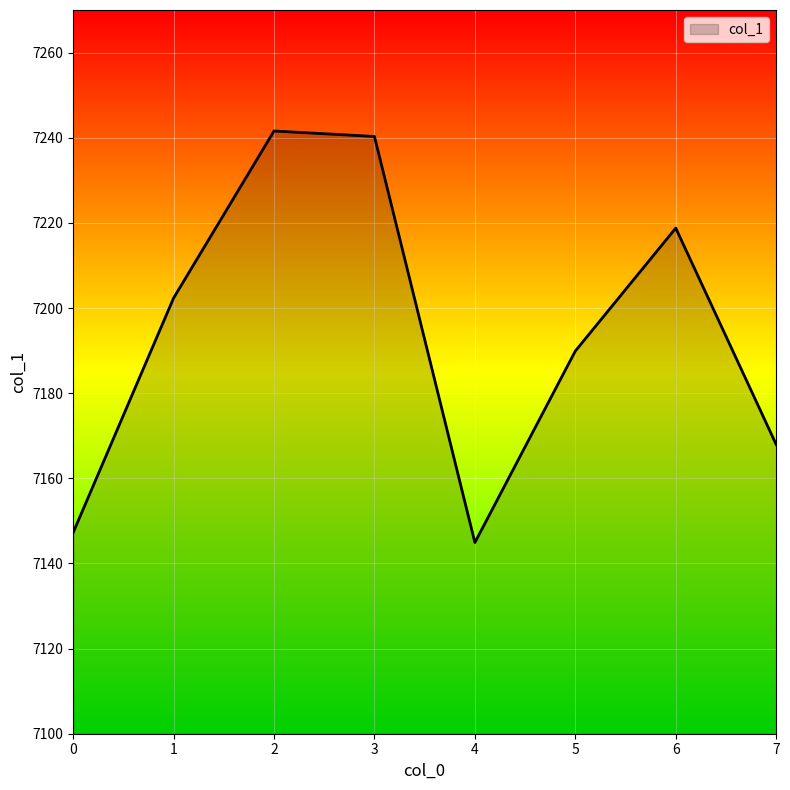

Where does the data first go above 7202?

1